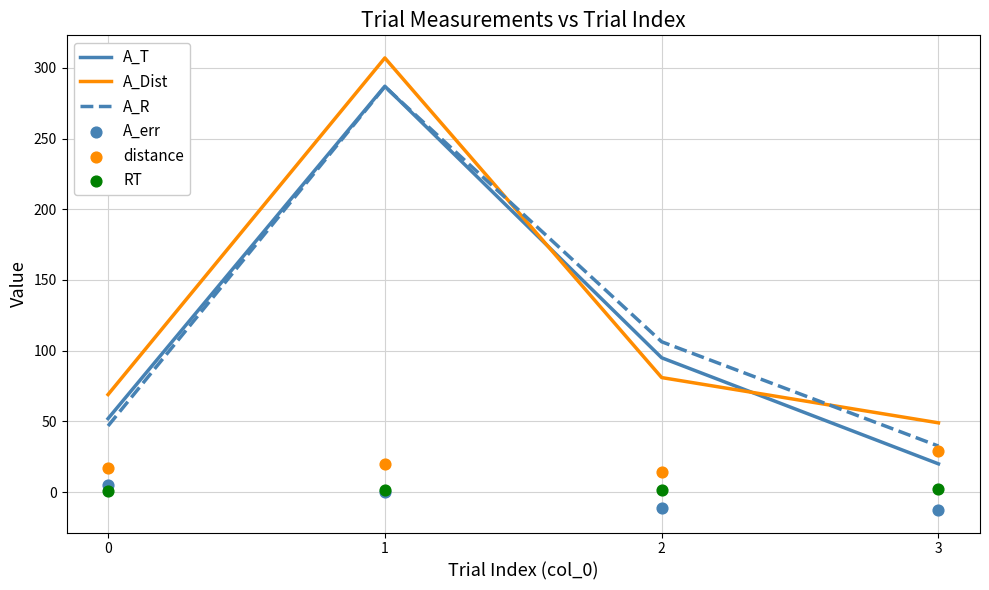

Is the value of A_R at 0 greater than the value of RT at 0?

Yes